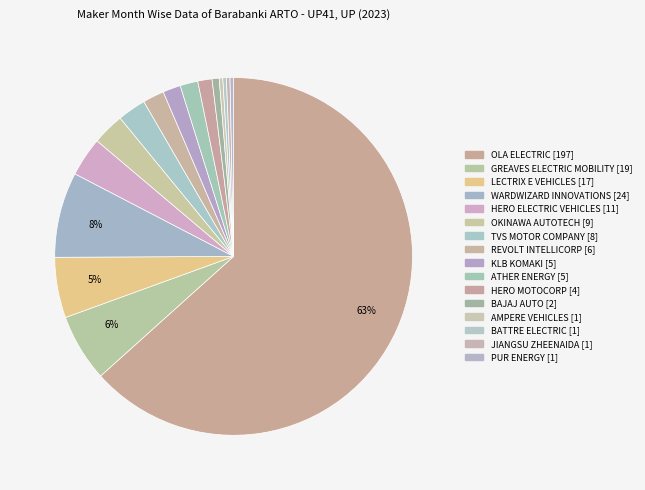

Which category accounts for the majority?

OLA ELECTRIC TECHNOLOGIES PVT LTD